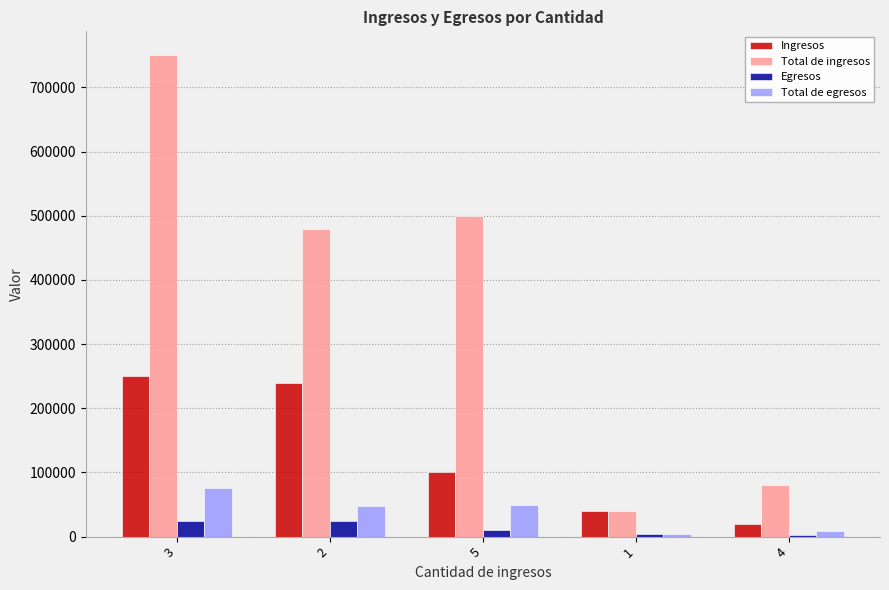

What is the sum of all Total de ingresos values?

1850000